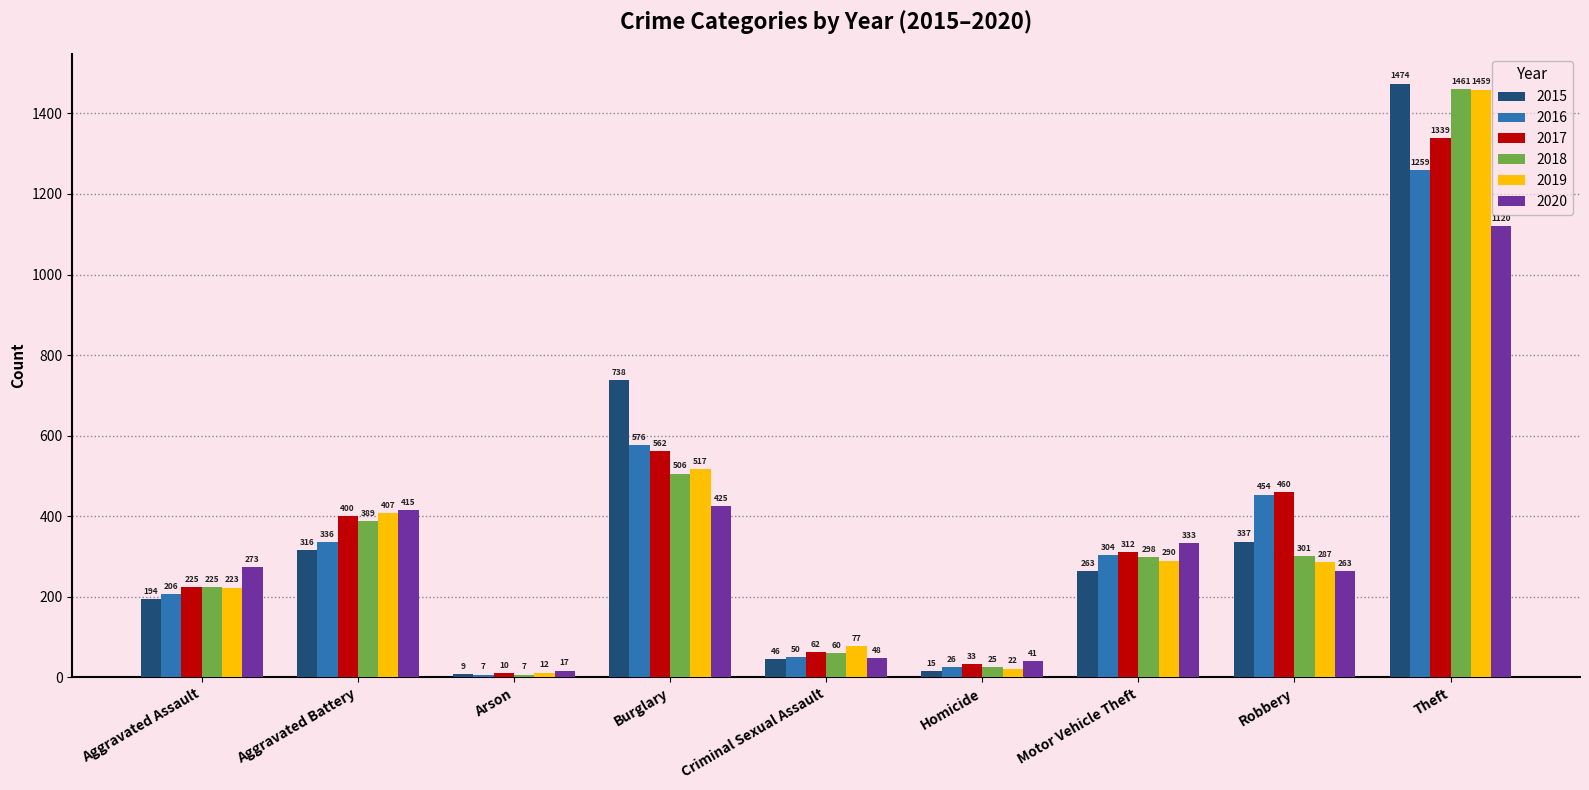

Reading left to right, what are all the values shown in this chart?

2015: 194	316	9	738	46	15	263	337	1474
2016: 206	336	7	576	50	26	304	454	1259
2017: 225	400	10	562	62	33	312	460	1339
2018: 225	389	7	506	60	25	298	301	1461
2019: 223	407	12	517	77	22	290	287	1459
2020: 273	415	17	425	48	41	333	263	1120